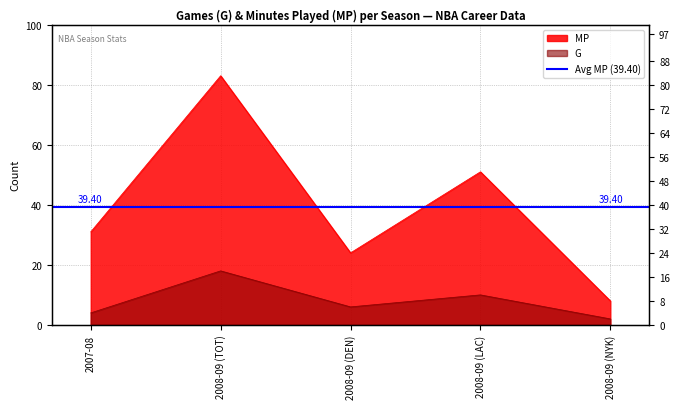

Which series changed the most between 2007-08 and 2008-09 (DEN)?

MP